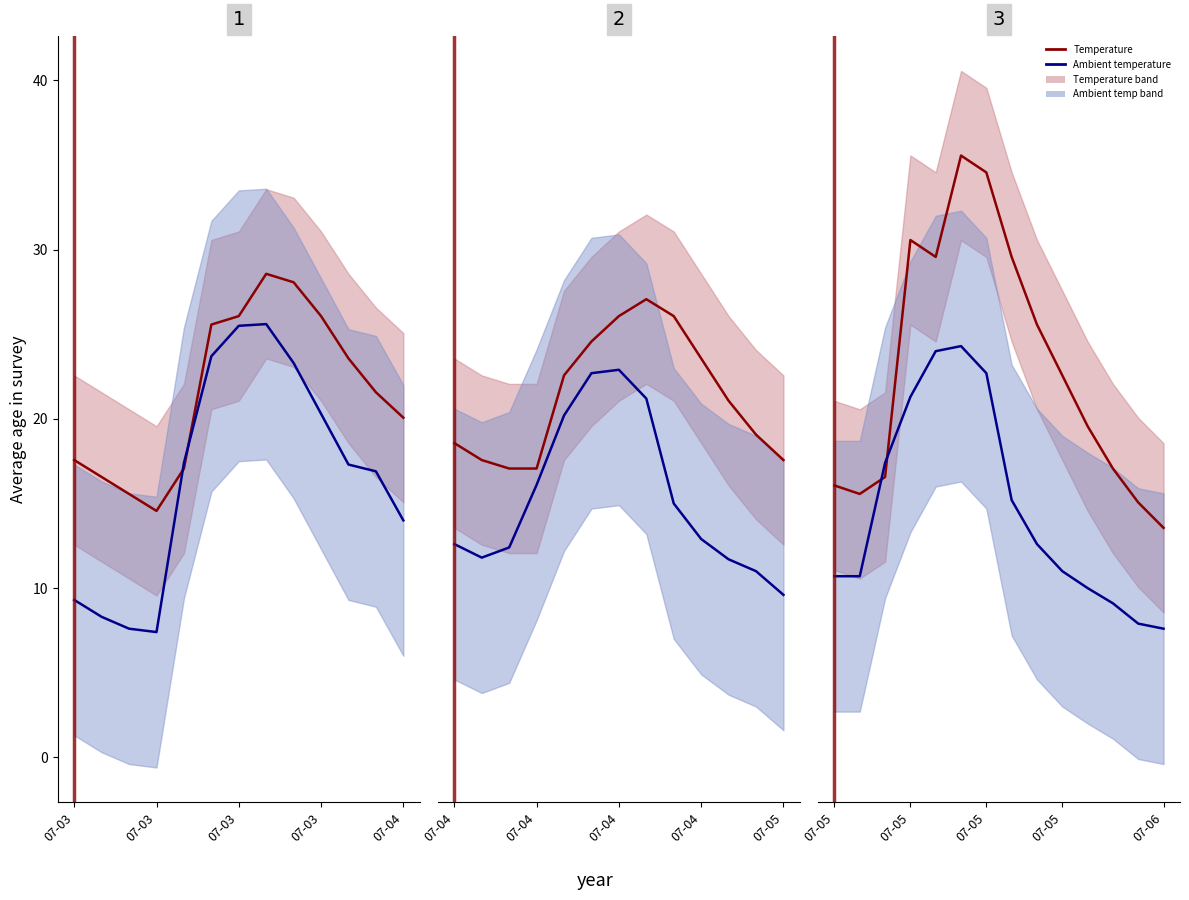

Reading right to left, what are all the values shown in this chart?

Temperature: 13.6	15.1	17.1	19.6	22.6	25.6	29.6	34.6	35.6	29.6	30.6	16.6	15.6	16.1
Ambient temperature: 7.6	7.9	9.1	10.0	11.0	12.6	15.2	22.7	24.3	24.0	21.3	17.4	10.7	10.7